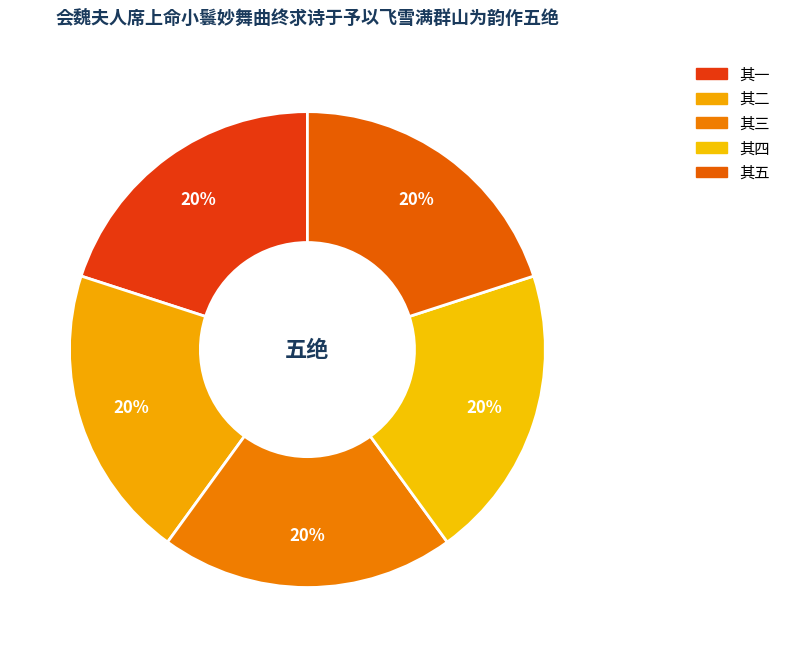

Between 其一 and 其二, which is larger?

其二